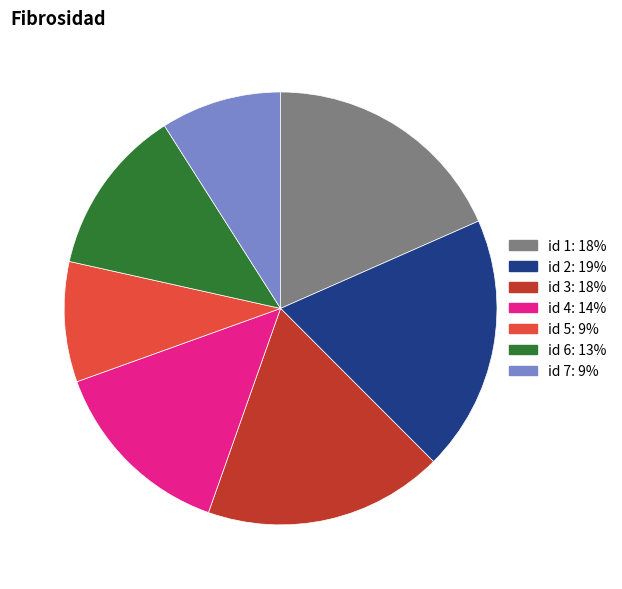

True or false: id 5 accounts for 9% of the total.

True